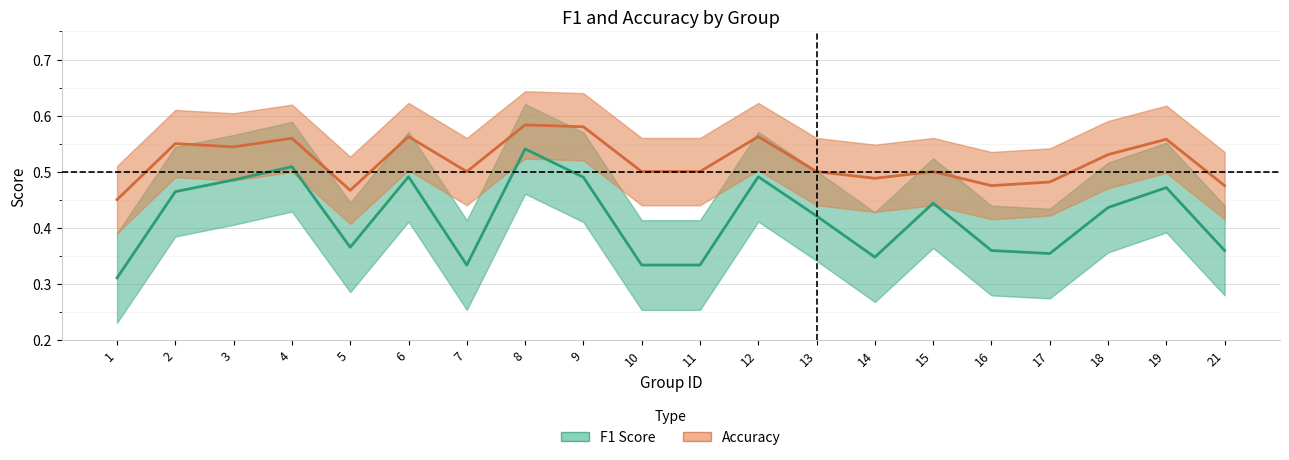

How many distinct data groups are displayed?

2